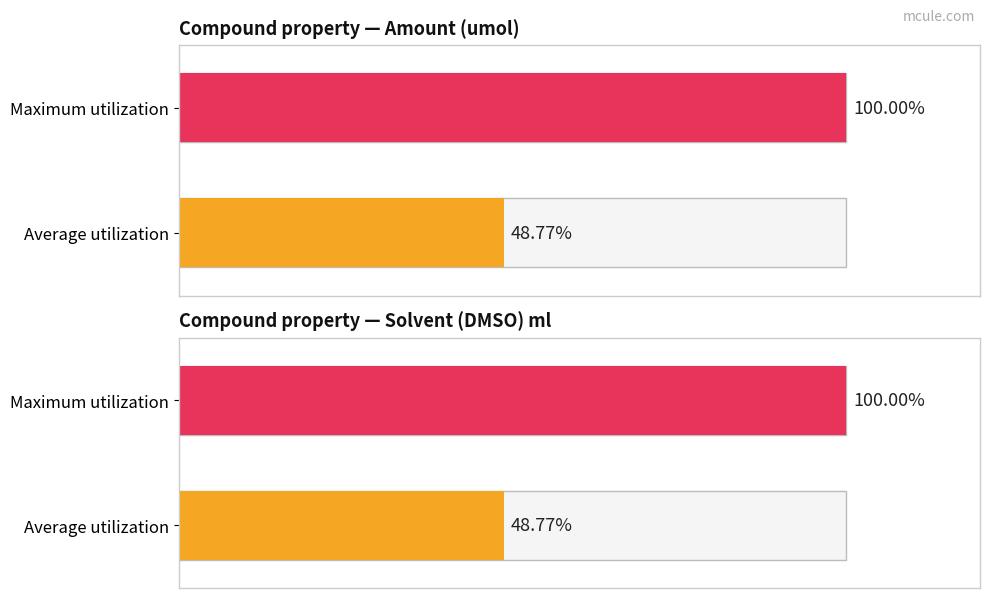

At RA-0138491, list the series in order from largest to smallest.

Amount (umol), Solvent (DMSO) ml